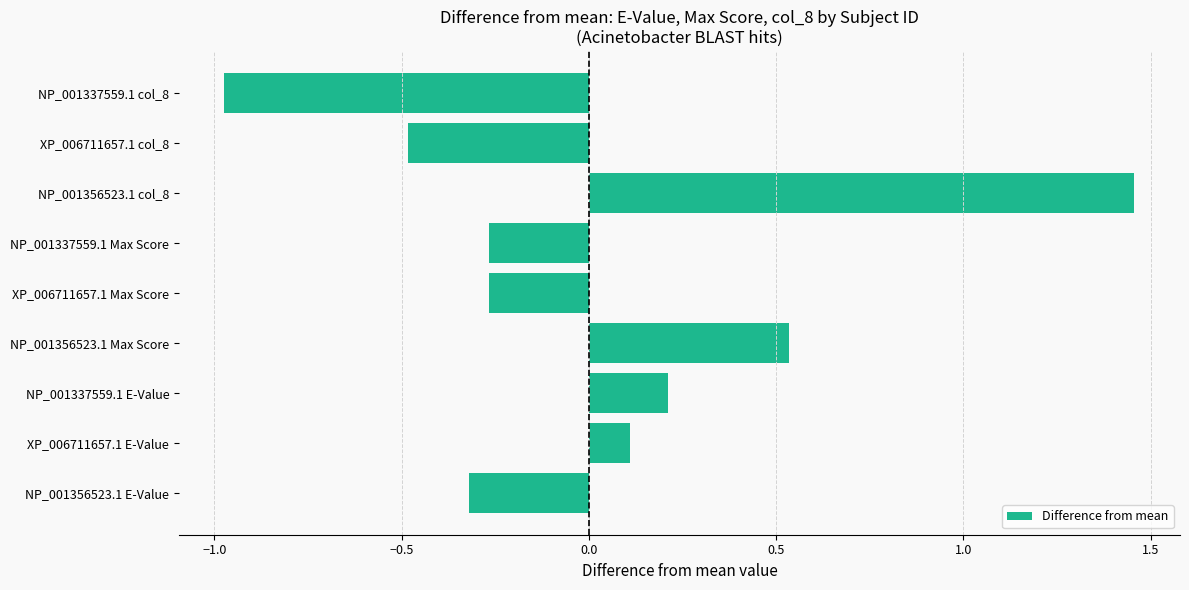

How many data points does each series have?

9